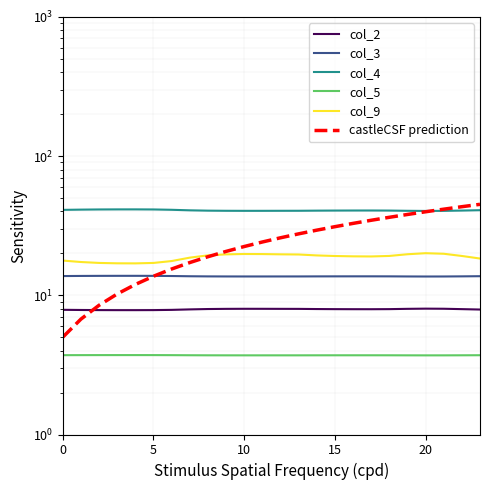

The col_2 series shows 8.0 at 8. True or false?

True